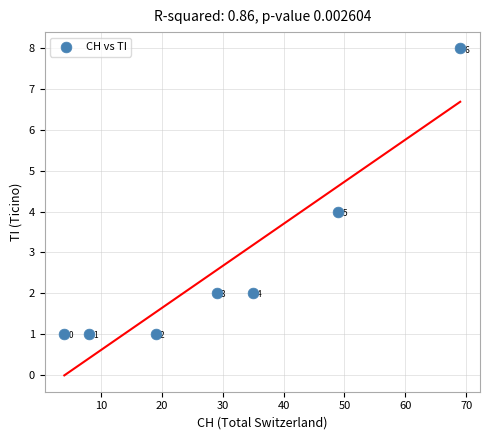

What Y value in the scatter plot is closest to 4?

4